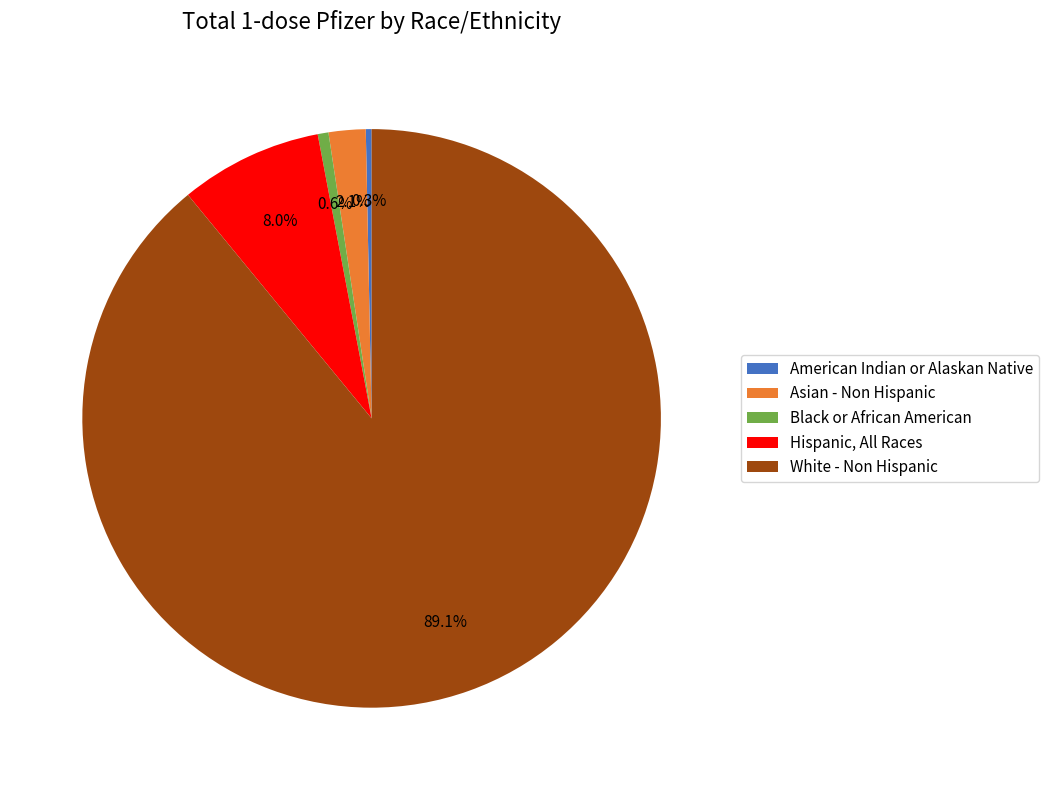

What percentage is the Hispanic, All Races slice, to the nearest percent?

8%